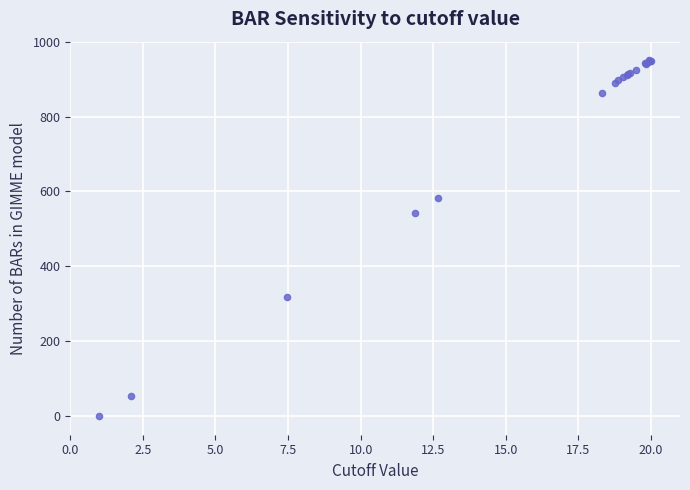

What Y value in the scatter plot is closest to 475?

541.6